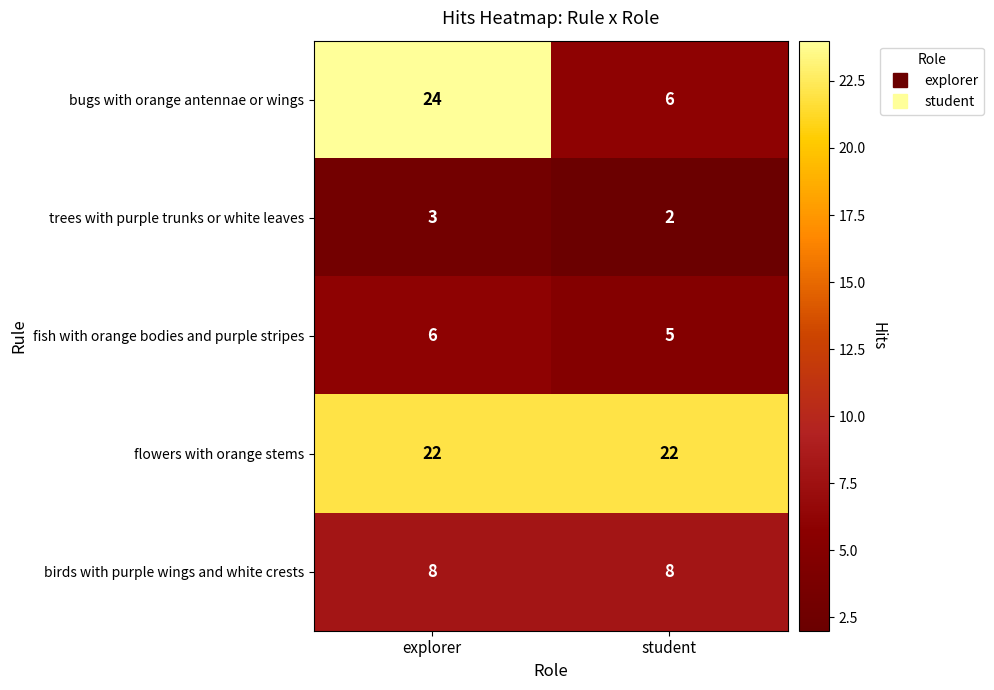

At how many categories does at least one series exceed 11?

2